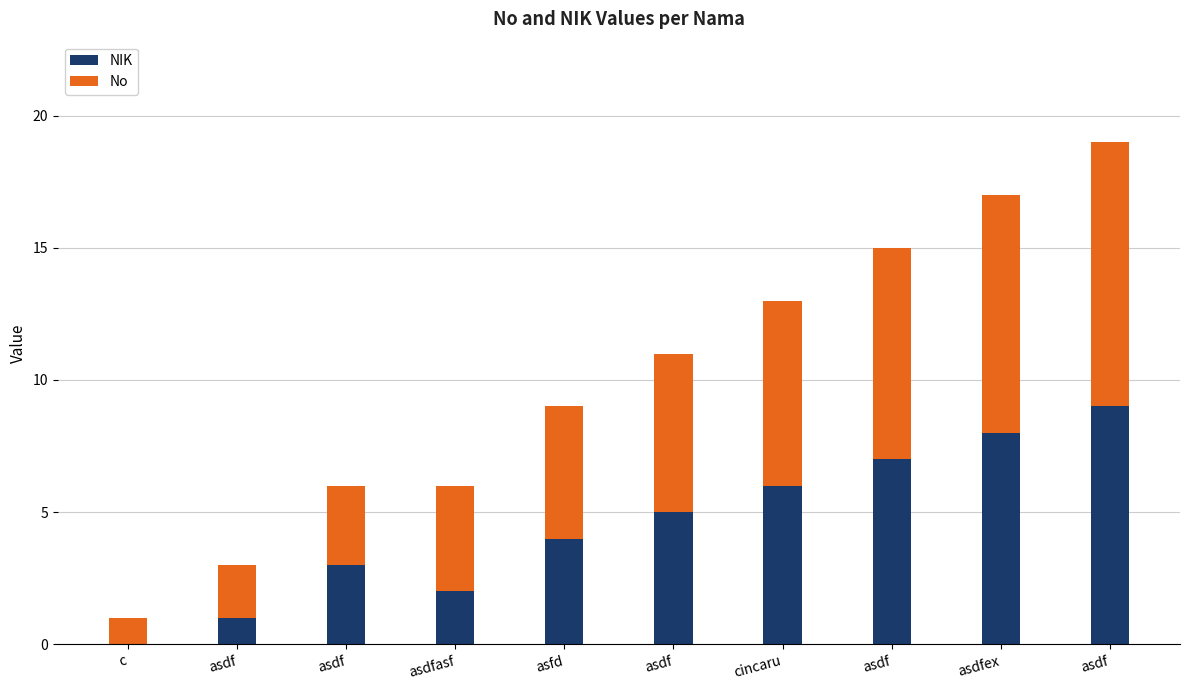

Are the bars horizontal?

No